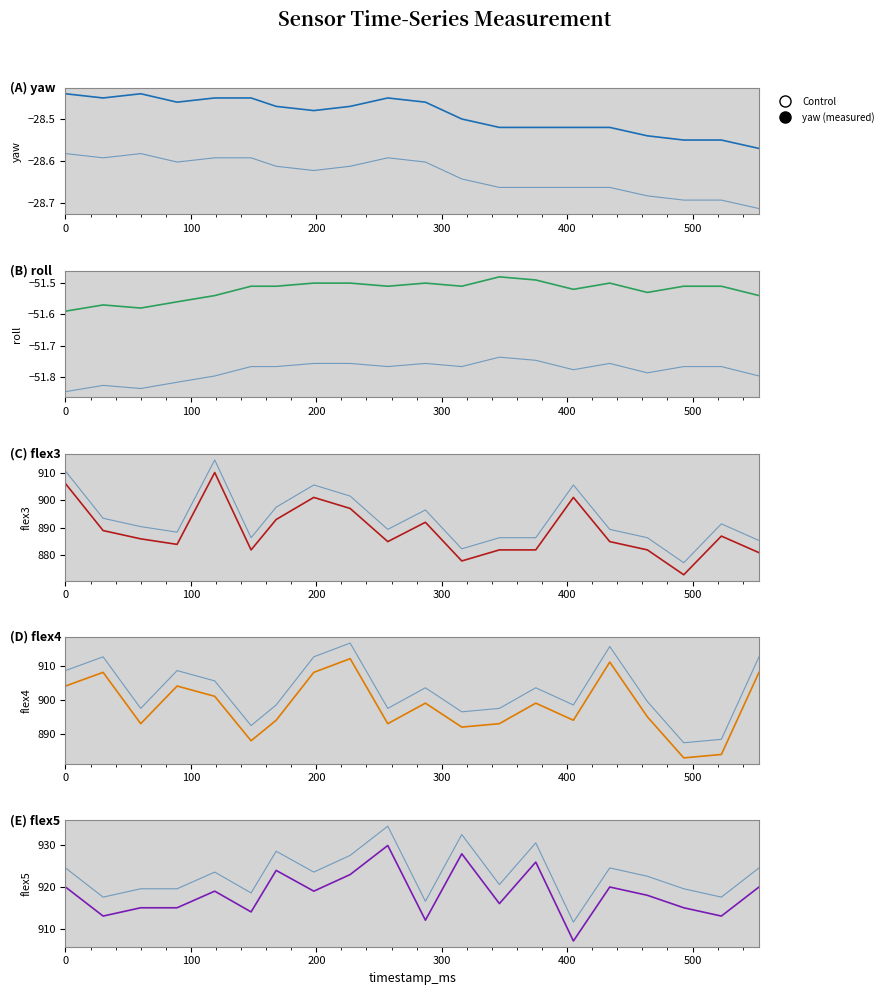

Where is flex3 nearest to the value 891?

287